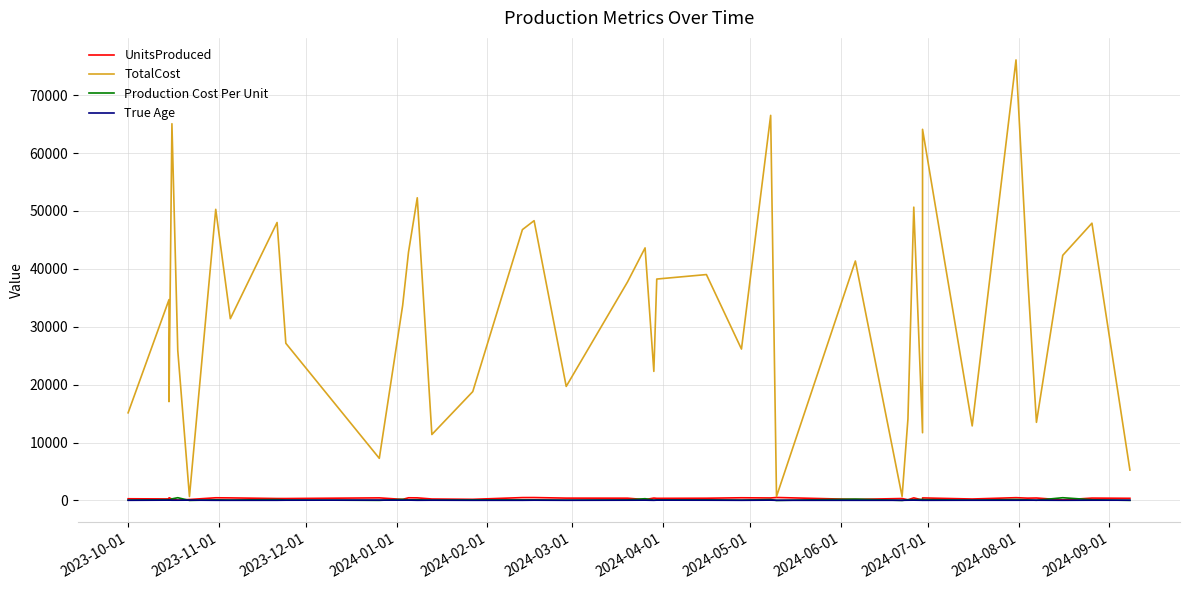

How many times do Production Cost Per Unit and True Age cross each other?

13